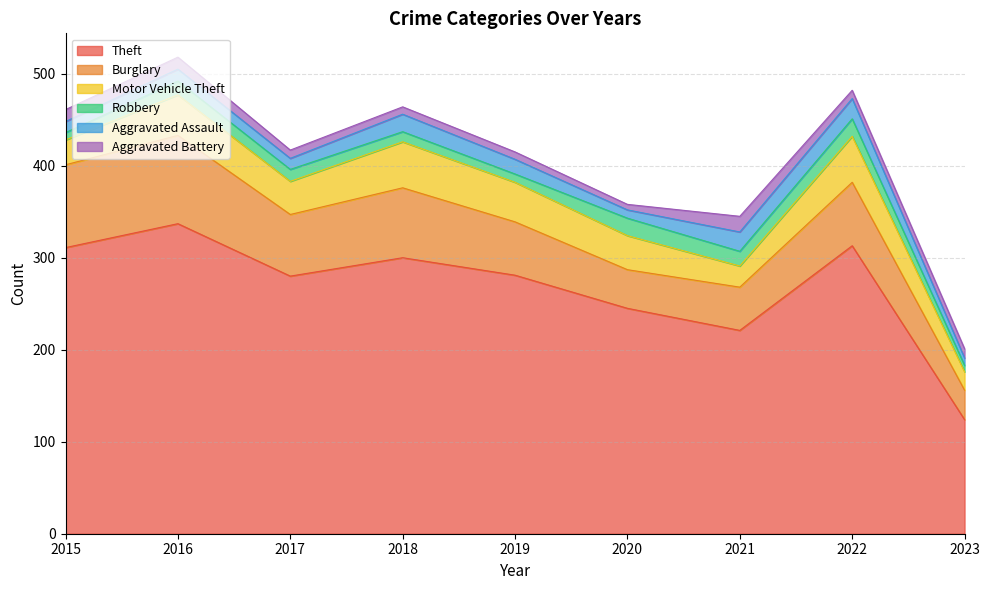

How many values in the Aggravated Battery series are below 9?

3